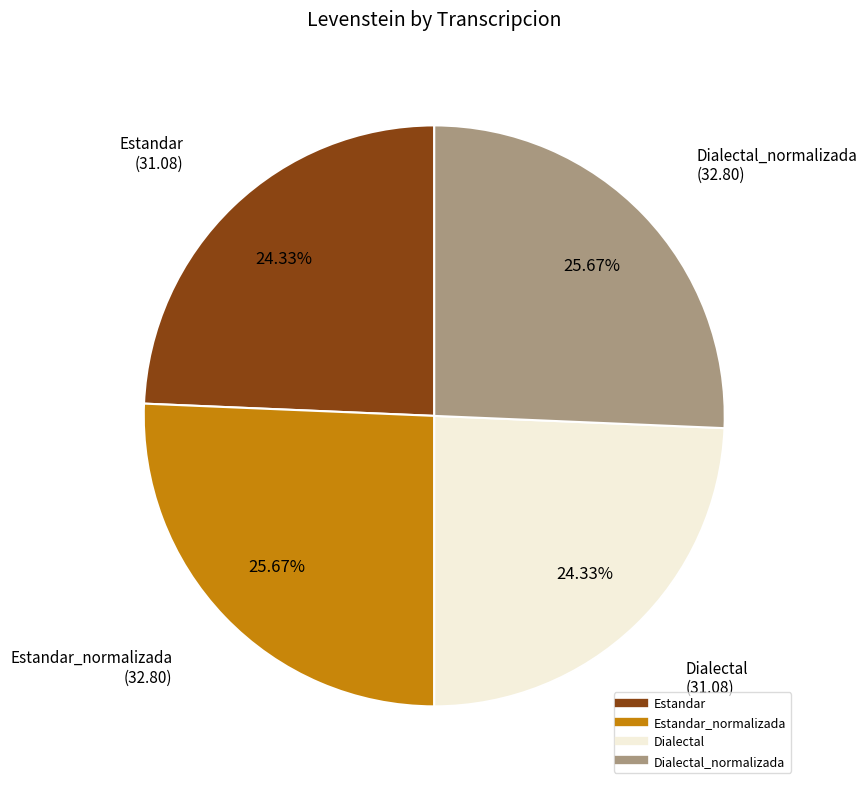

Does any single category account for the majority?

No